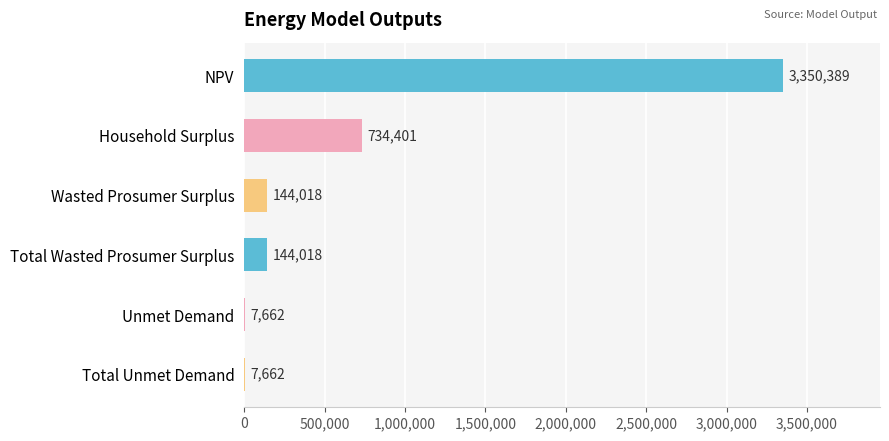

Between Unmet Demand and Wasted Prosumer Surplus, which is larger?

Wasted Prosumer Surplus